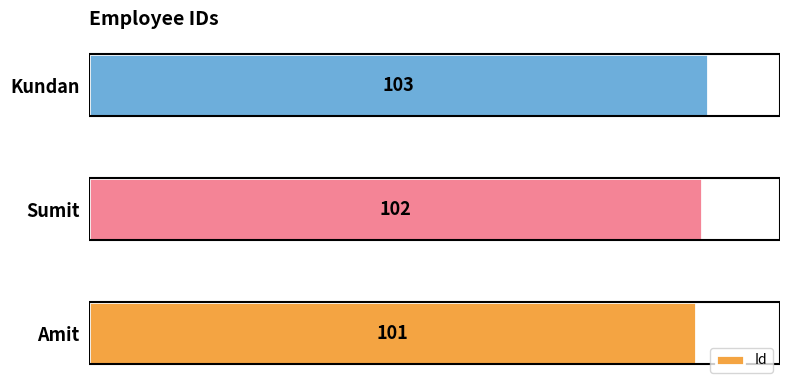

How many values are between 101 and 103?

3